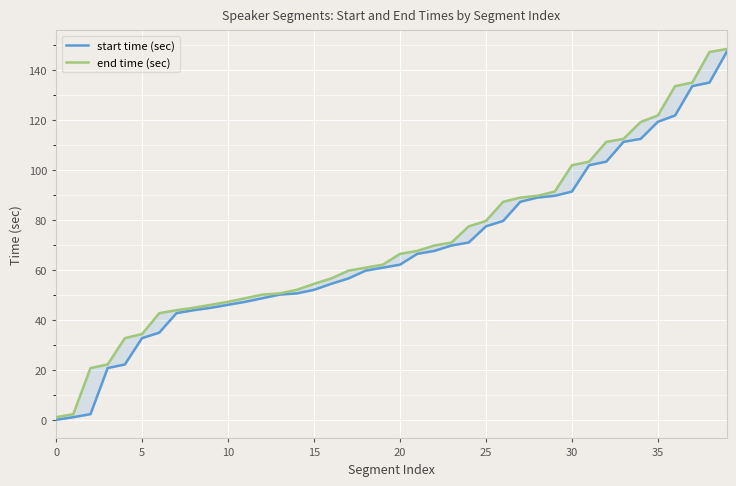

What is the label of the 21st point from the left?

20